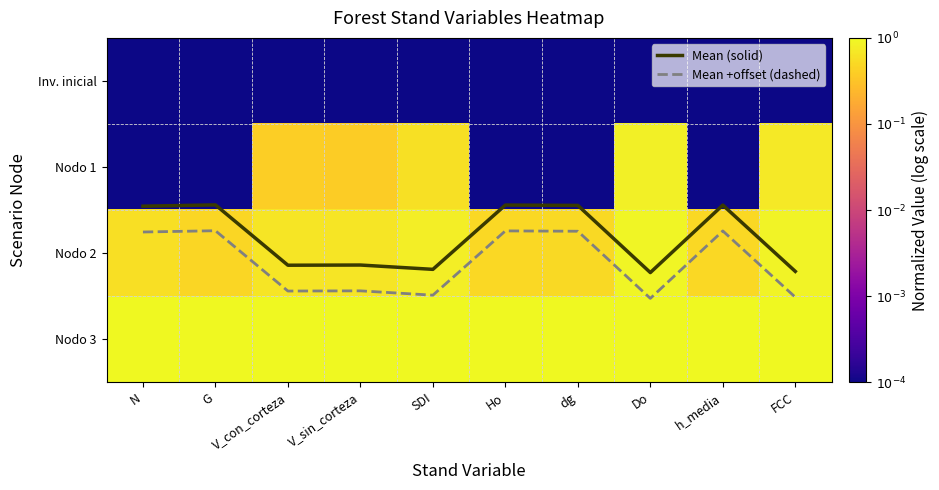

The Mean (solid) series shows 1.4 at dg. True or false?

True